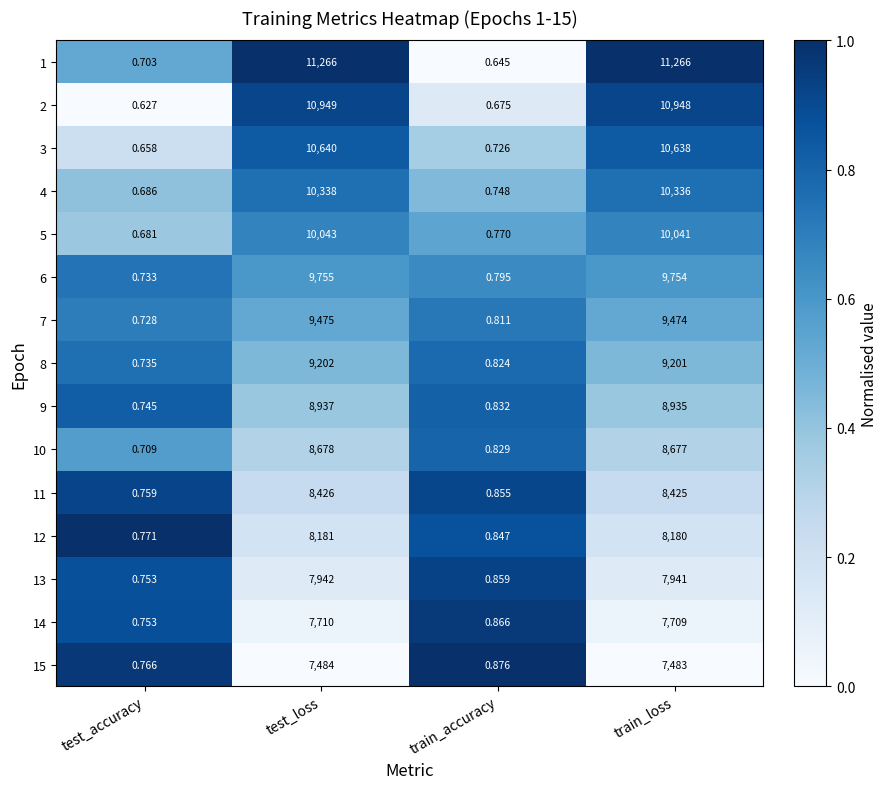

At which label does 7 reach its minimum?

test_accuracy